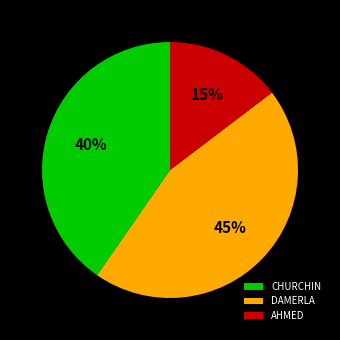

Rank the categories by value from lowest to highest.

AHMED, CHURCHIN, DAMERLA